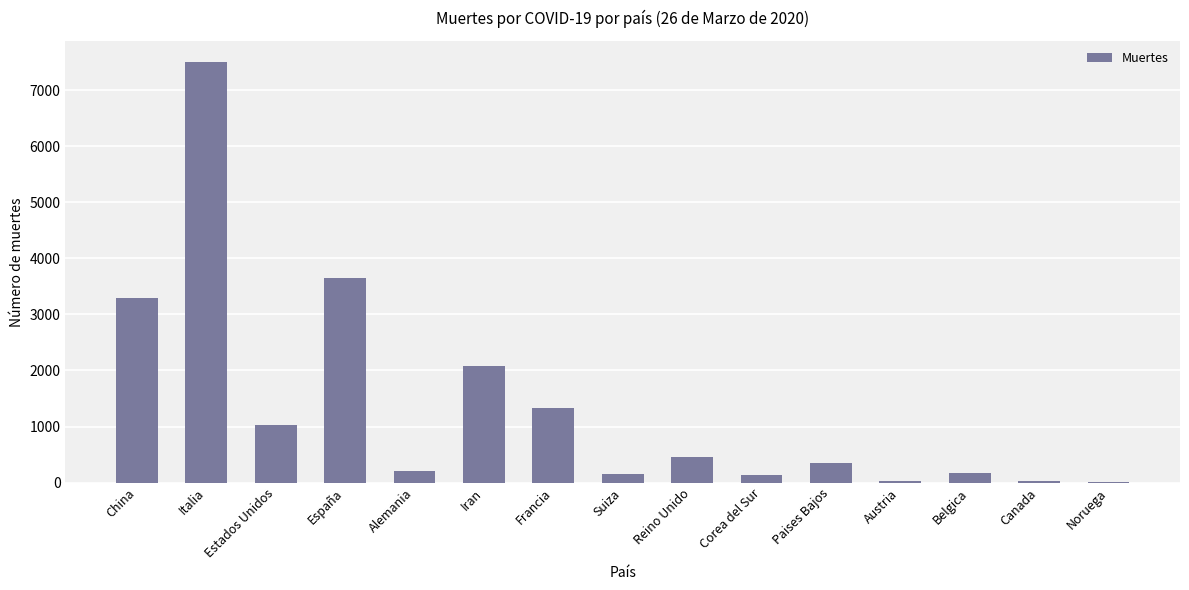

Count the number of data series in this chart.

1